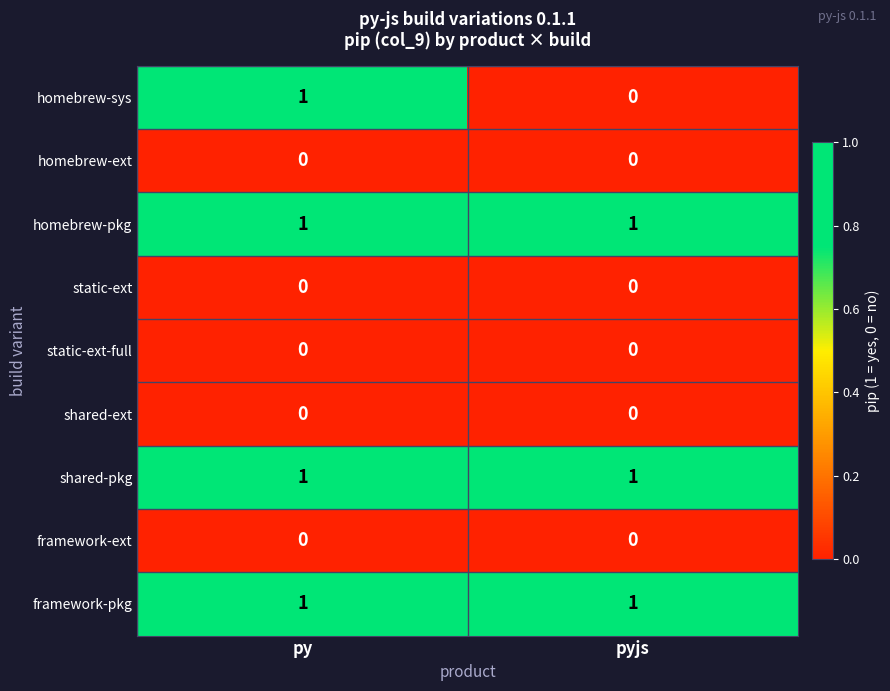

Between py and pyjs, which series saw the biggest shift?

homebrew-sys